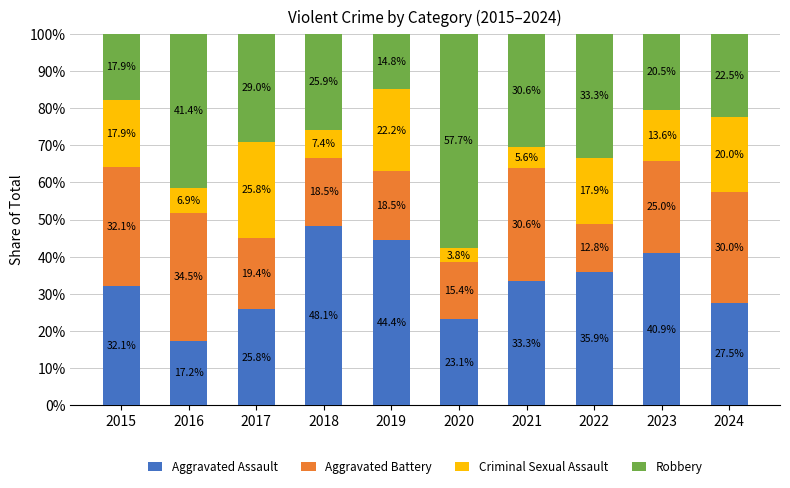

The Aggravated Assault series shows 18.4 at 2023. True or false?

False